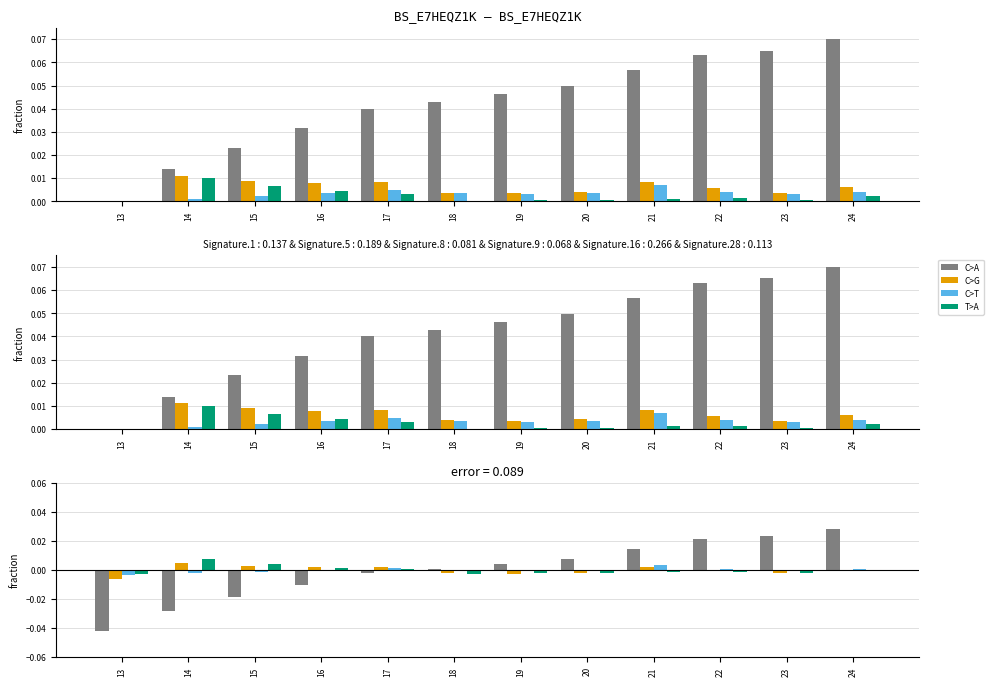

Between 18 and 14, which is larger?

18